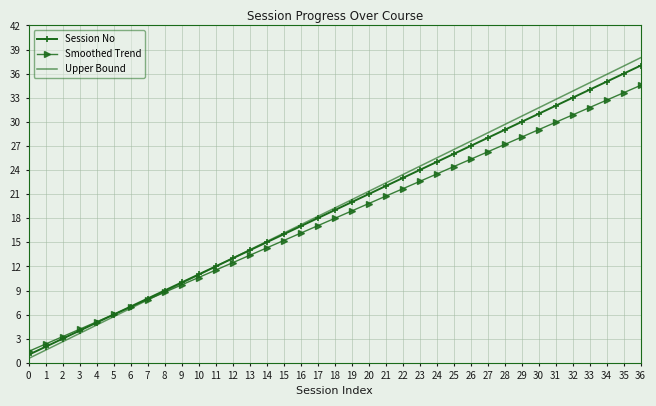

What is the total value across all series at 21?

65.1